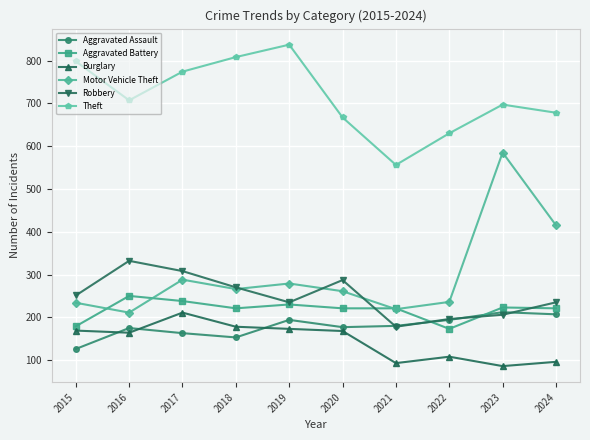

True or false: Burglary has more than 0 points higher than both neighbors.

True